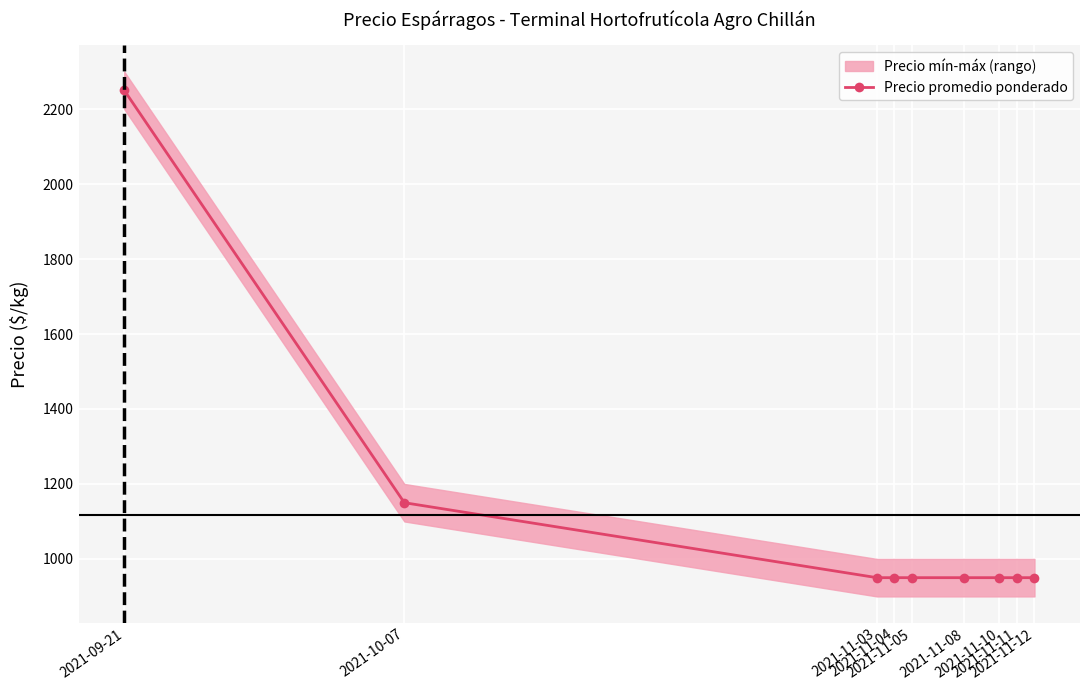

At which category does the chart reach its minimum across all series?

2021-11-03